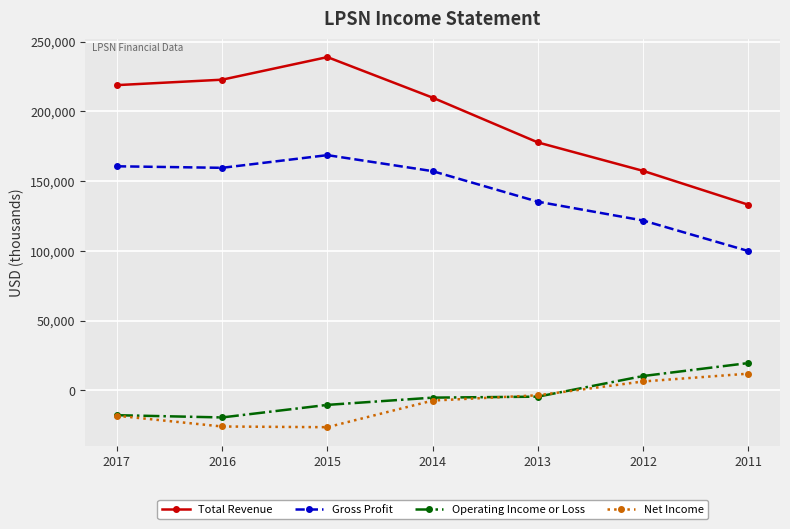

Which series has the widest spread of values?

Total Revenue